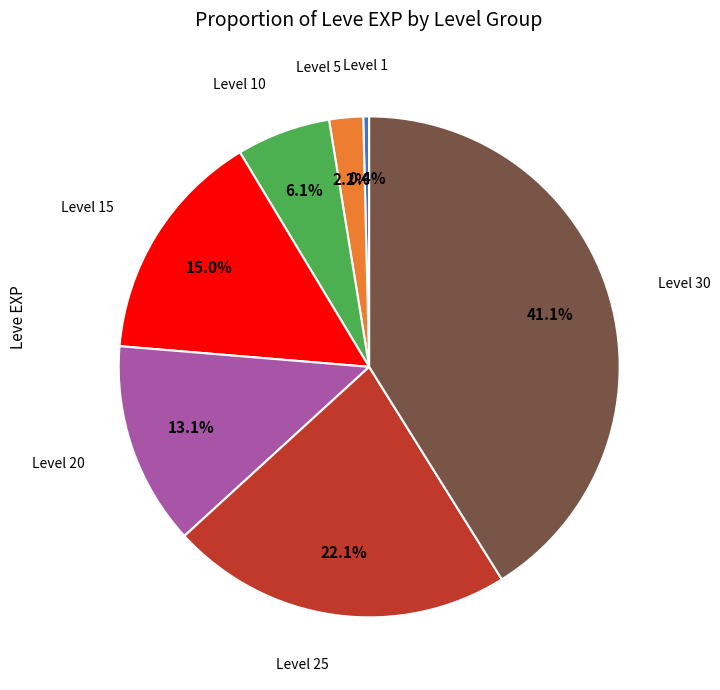

Does any single category account for the majority?

No